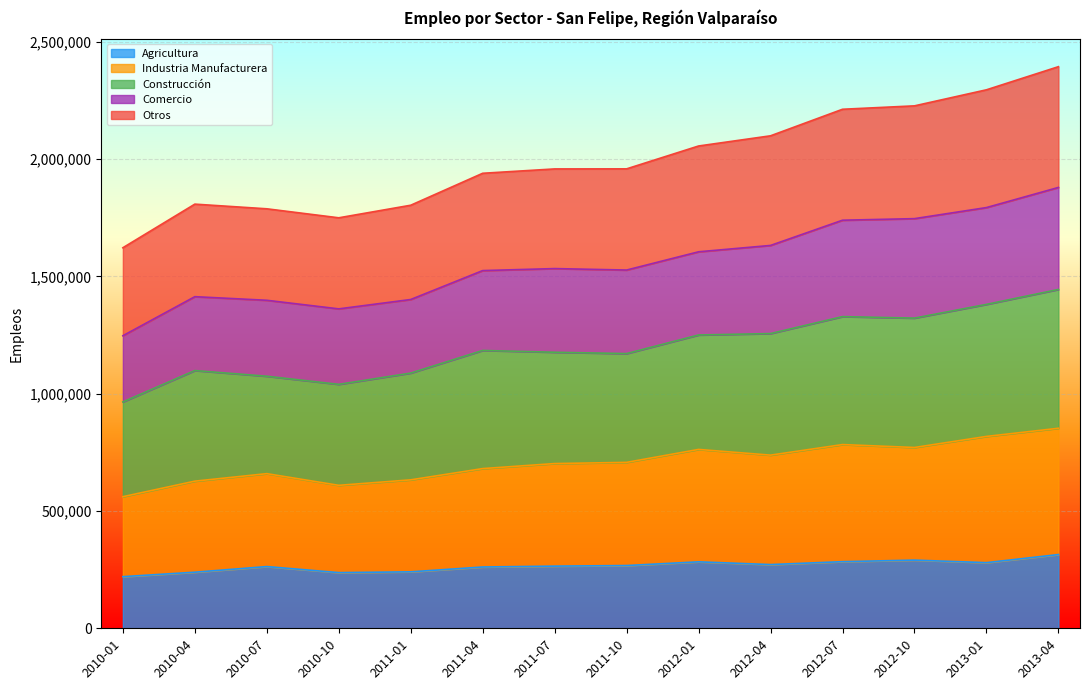

Which series has the widest spread of values?

Otros